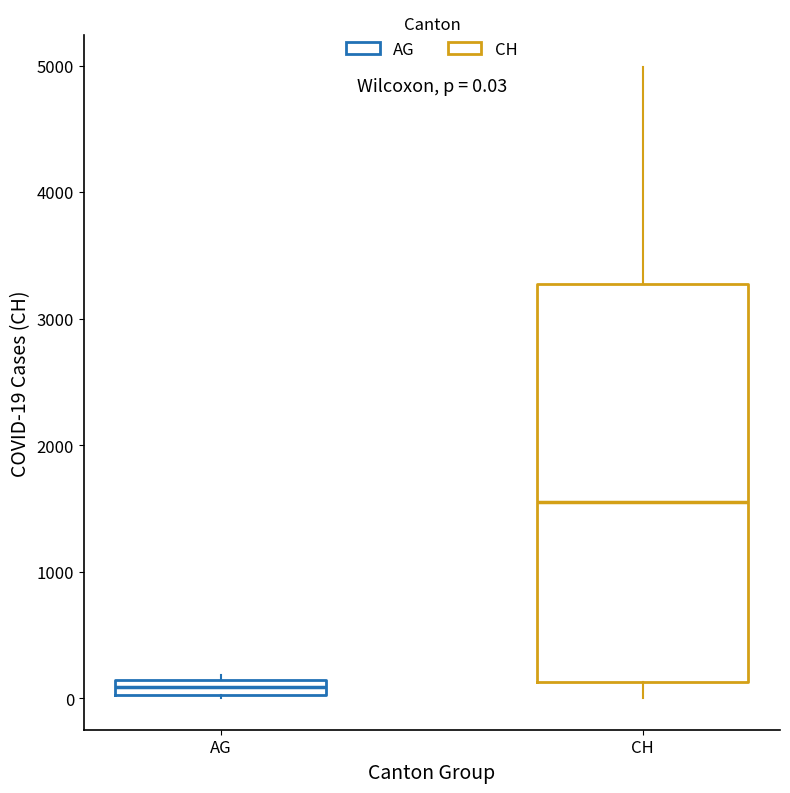

Which box's median line is the lowest?

AG